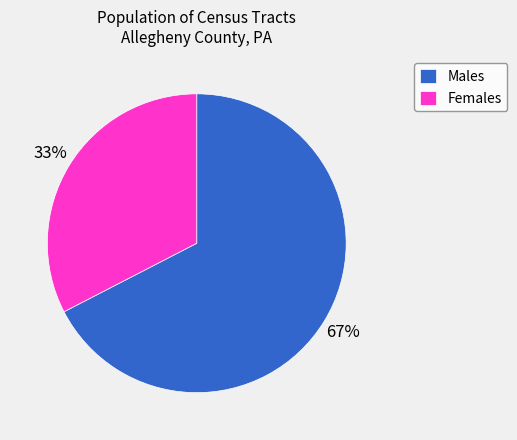

Which category has the biggest portion of the pie?

Males